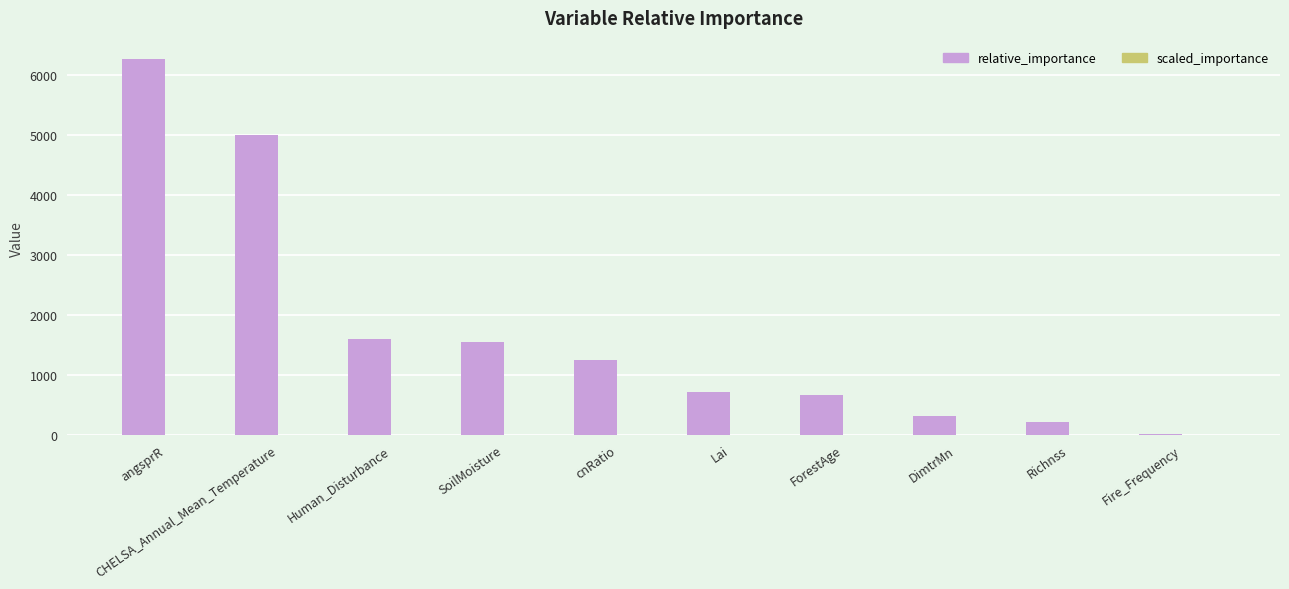

Which series has the widest spread of values?

relative_importance